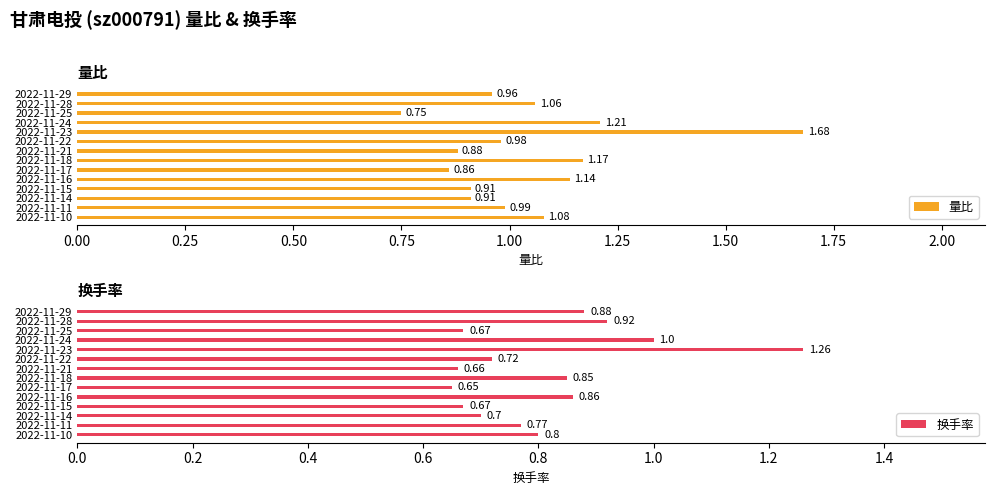

What is the sum of all 量比 values?

14.6